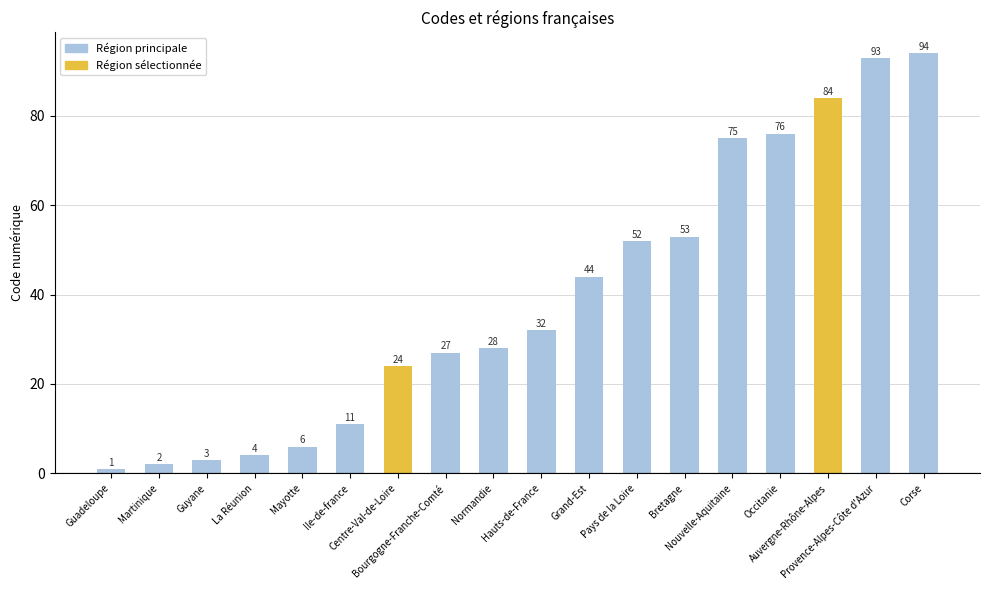

What is the smallest value displayed?

1